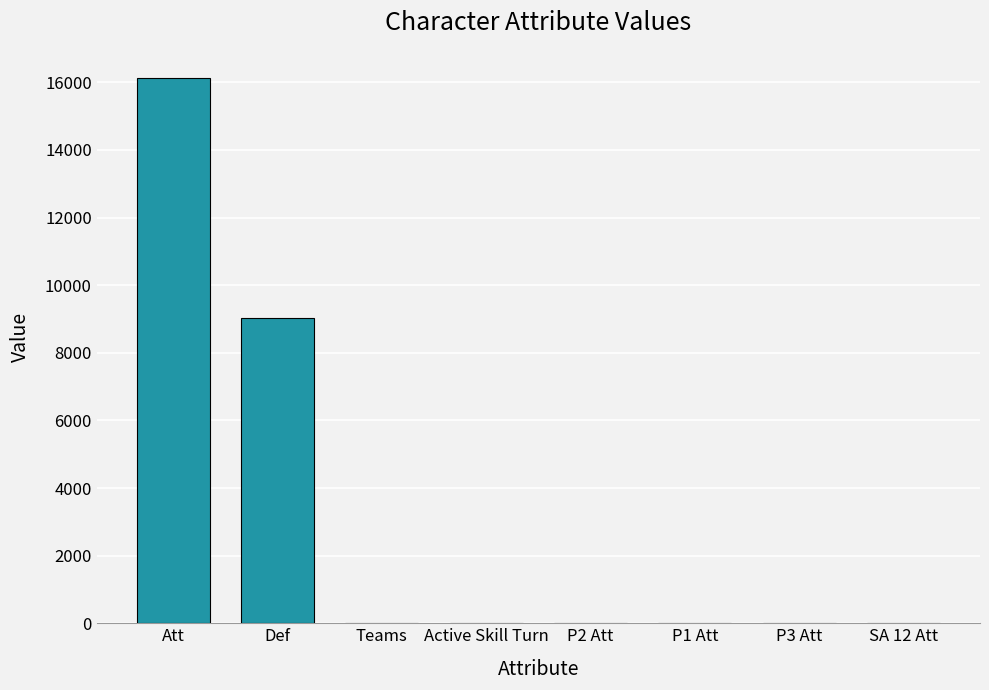

At which label is the value closest to 8063?

Def